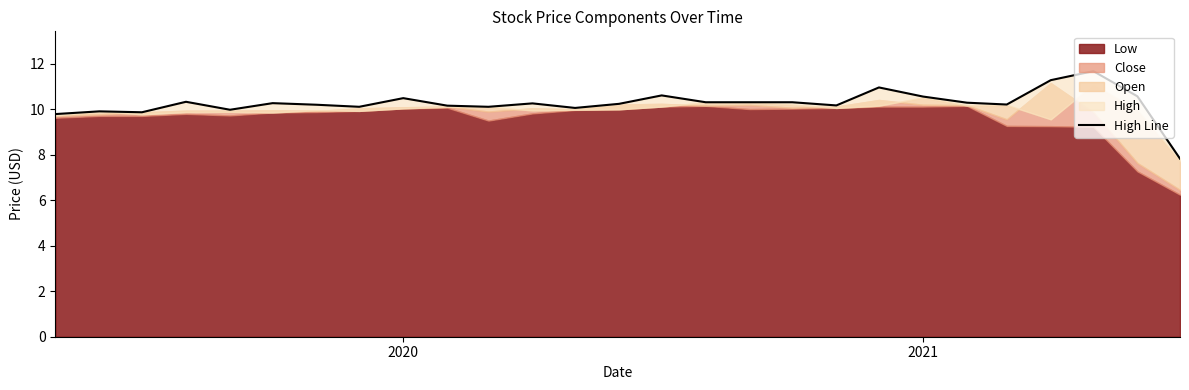

What is the value of the 2nd point from the left?

9.9